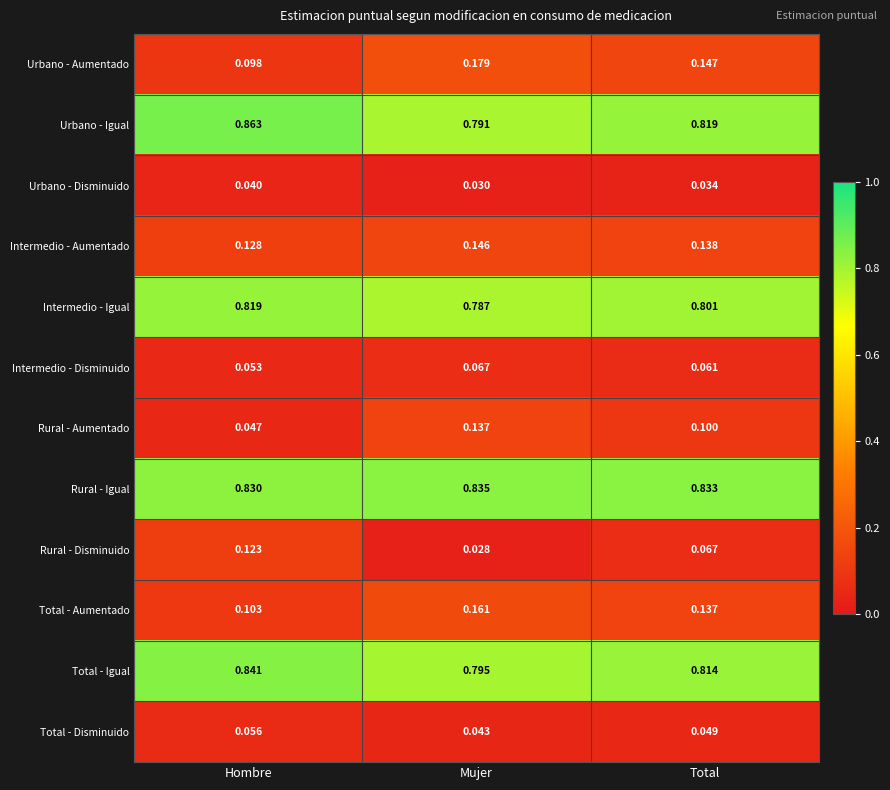

Is the value of Total - Disminuido at Hombre greater than the value of Rural - Aumentado at Hombre?

Yes